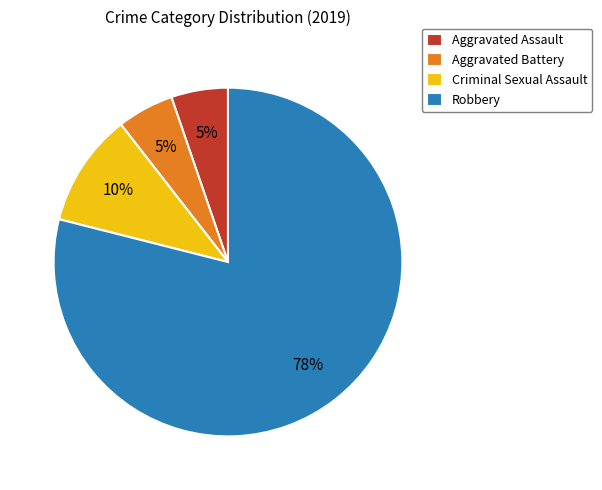

Rank the categories by value from lowest to highest.

Aggravated Assault, Aggravated Battery, Criminal Sexual Assault, Robbery